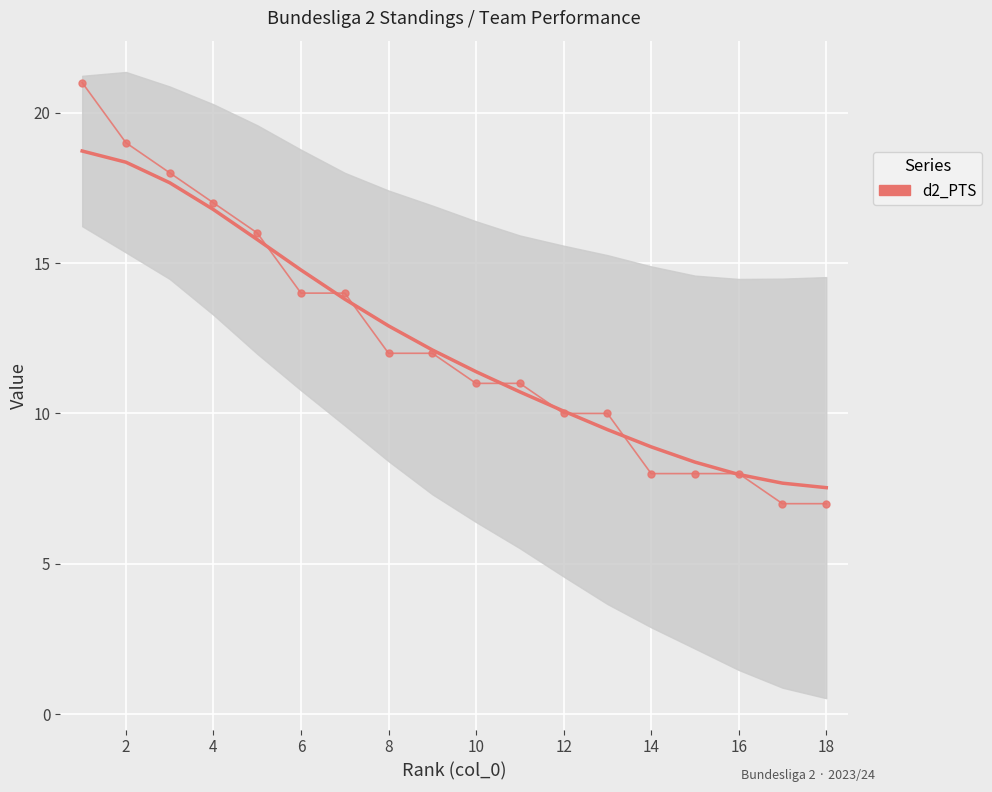

At 4, list the series in order from largest to smallest.

d2_PTS, Trend (d2_PTS)